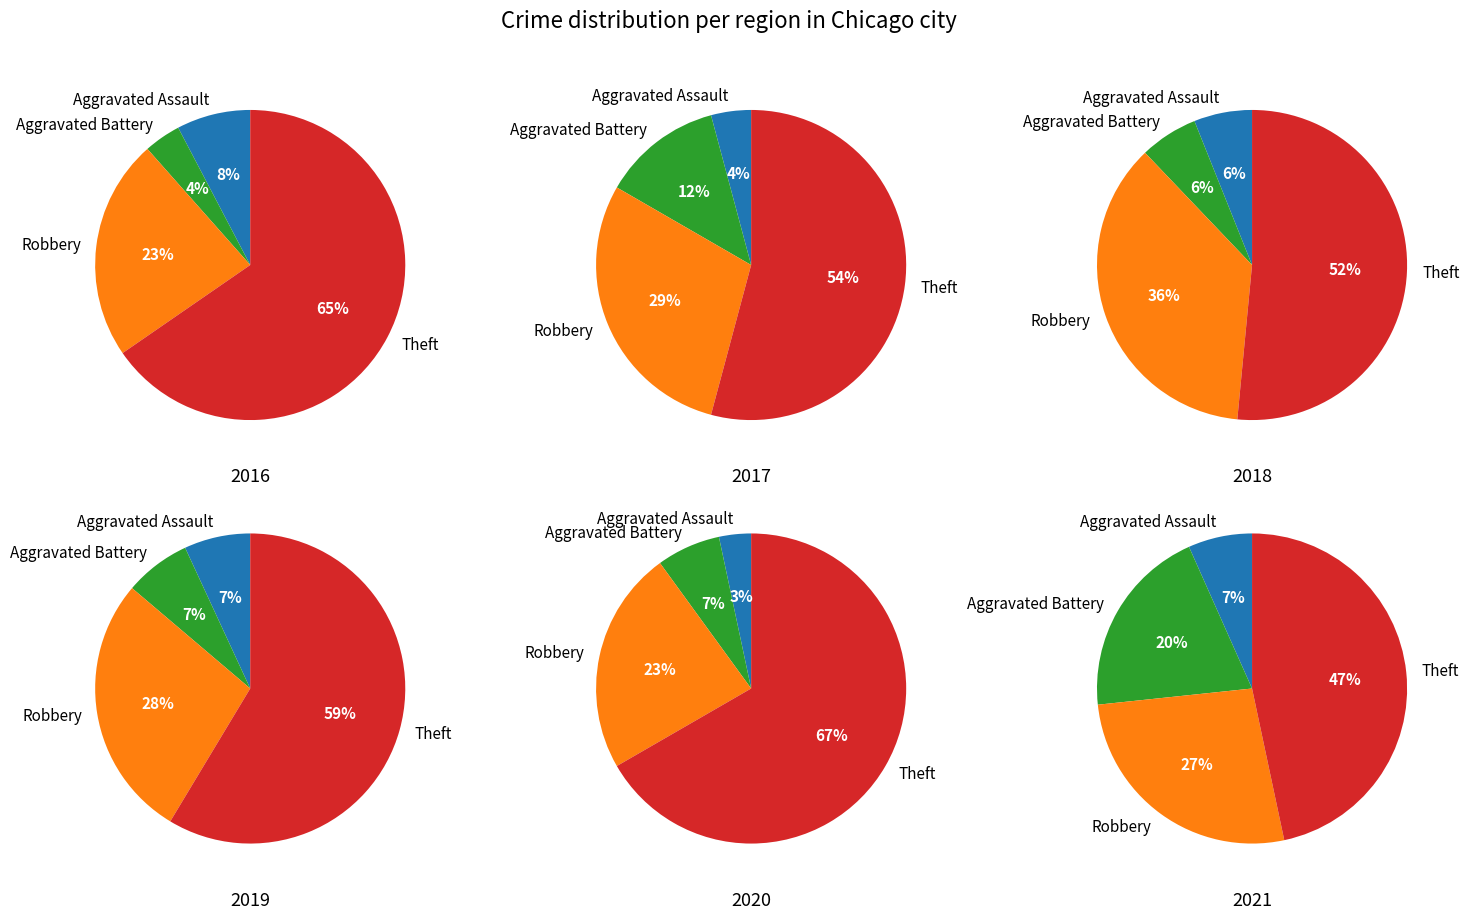

Between 1 and 3, which series saw the biggest shift?

Theft